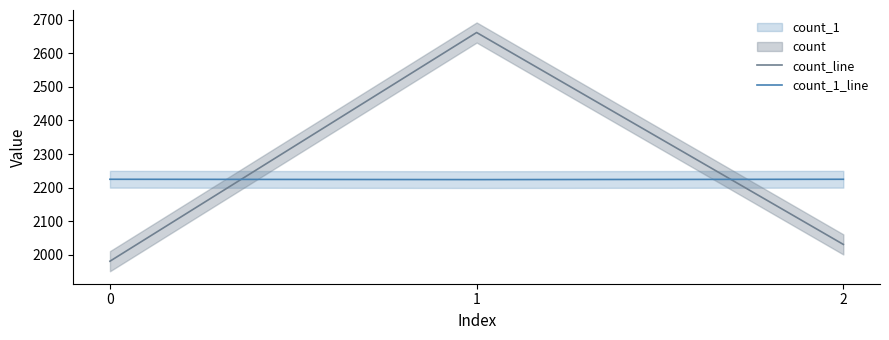

Which series has the widest spread of values?

count_line